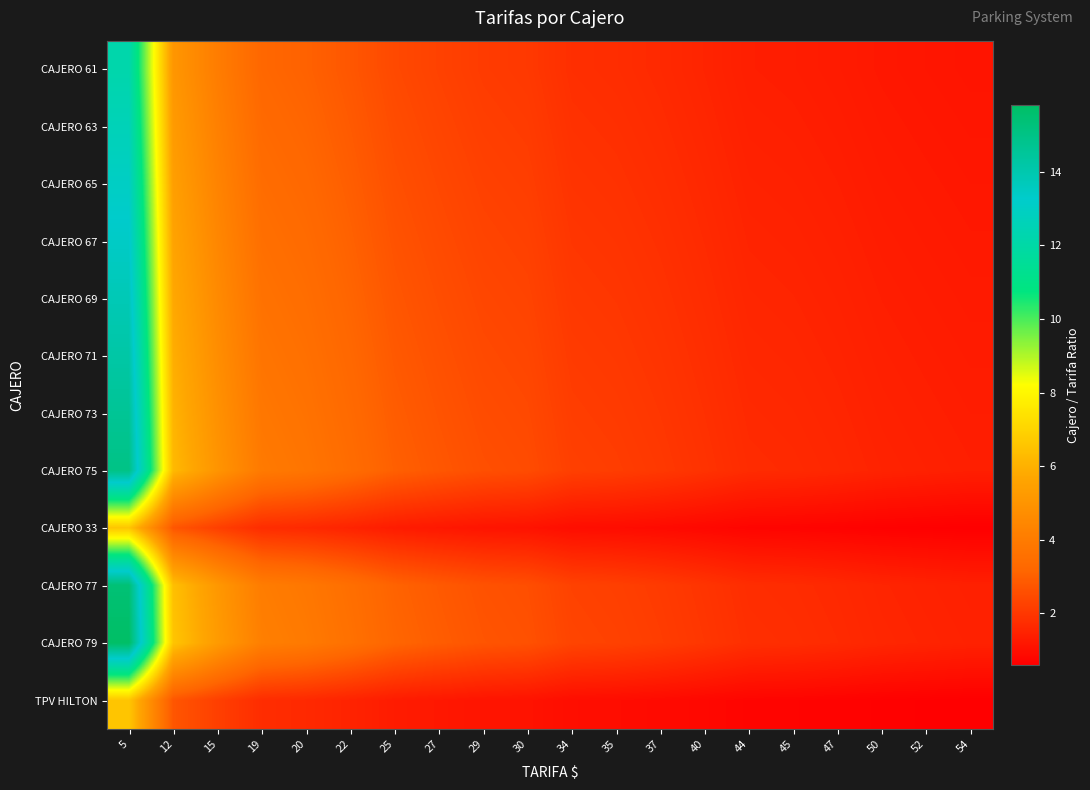

How many categories are shown in the chart?

20